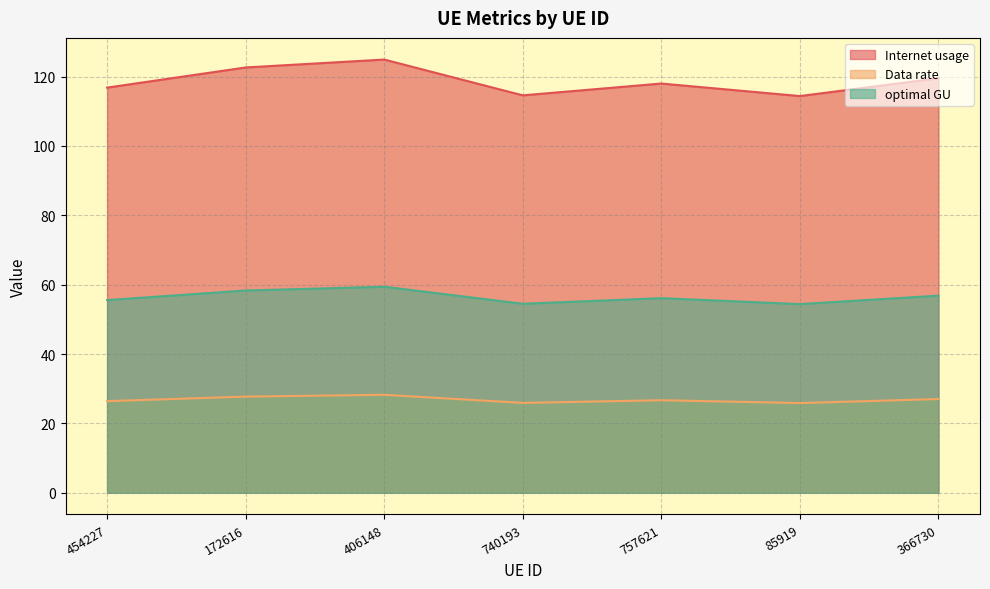

What is the value of the optimal GU point at the 3rd from the left?

59.4